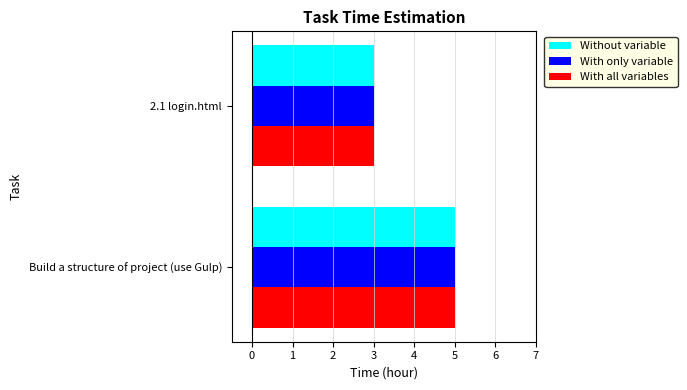

What is the average value of the With all variables series?

4